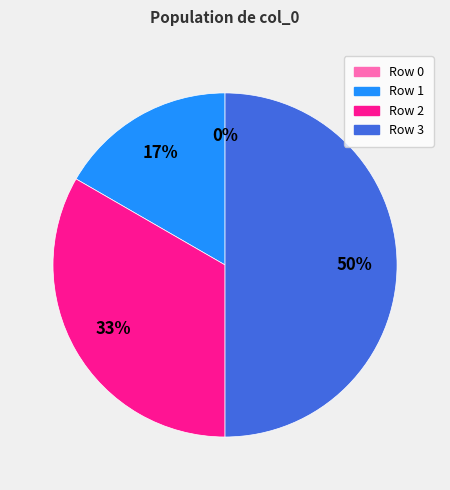

To the nearest percent, what is the average slice percentage?

25%